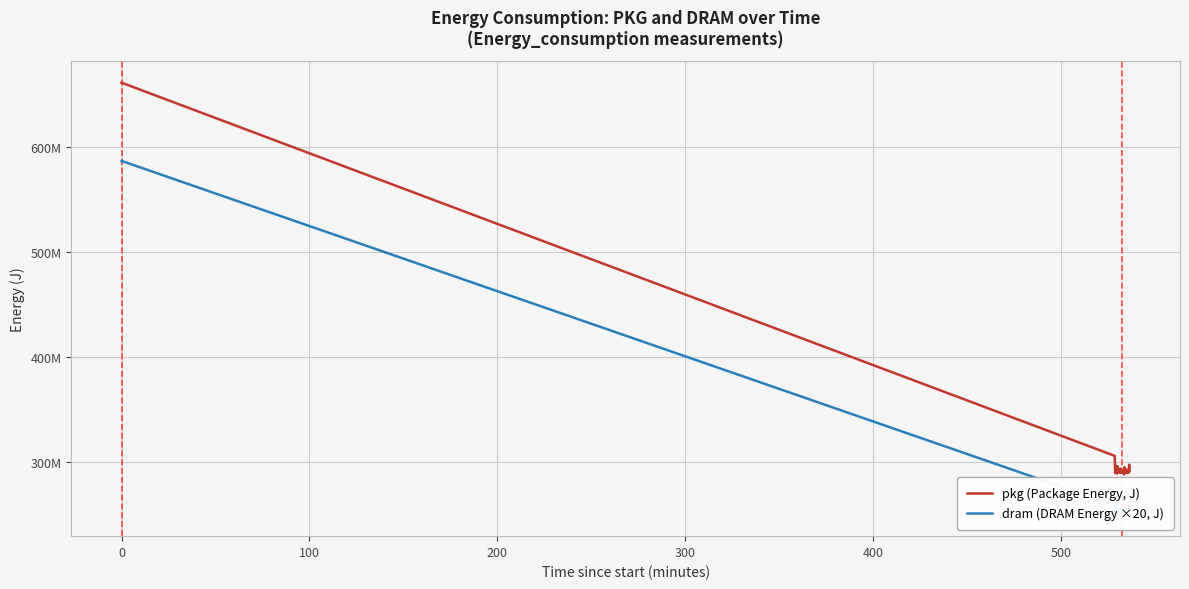

What is the difference between the maximum and minimum values in the dram (DRAM Energy ×20, J) series?

337062140